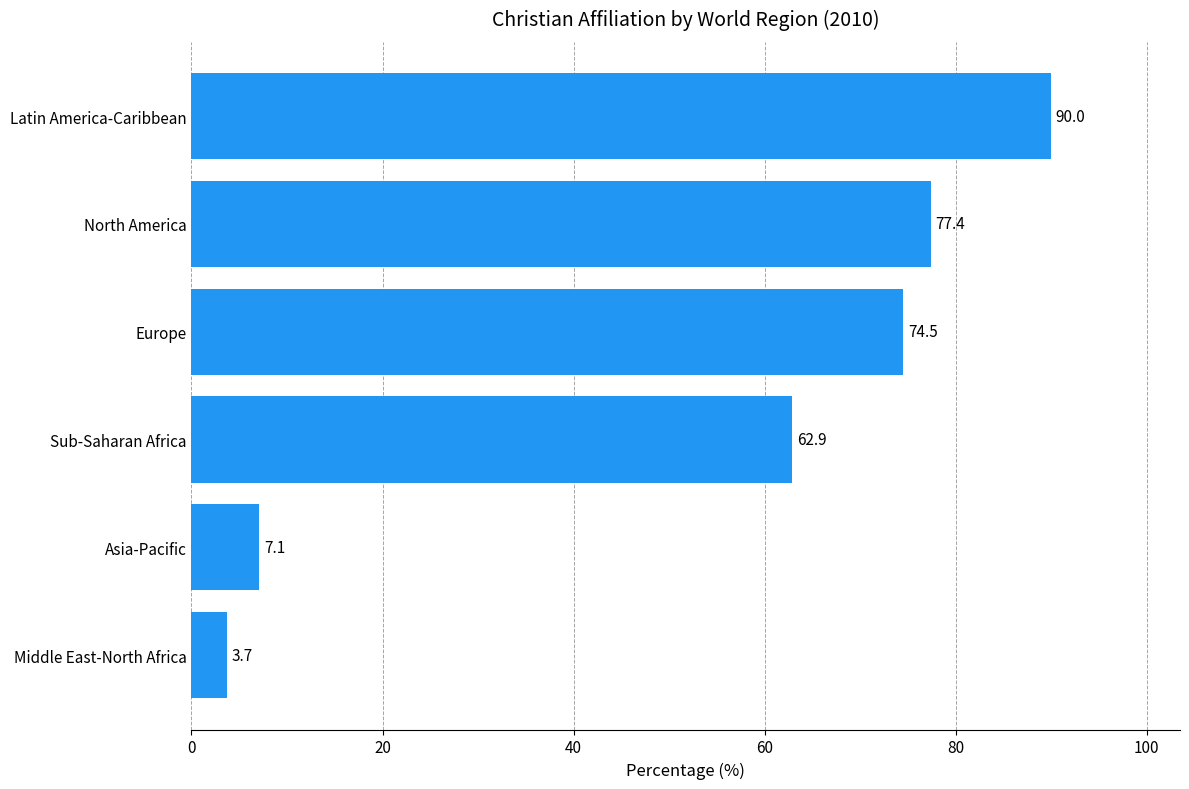

Reading bottom to top, extract all data points from this chart.

Middle East-North Africa=3.7	Asia-Pacific=7.1	Sub-Saharan Africa=62.9	Europe=74.5	North America=77.4	Latin America-Caribbean=90.0